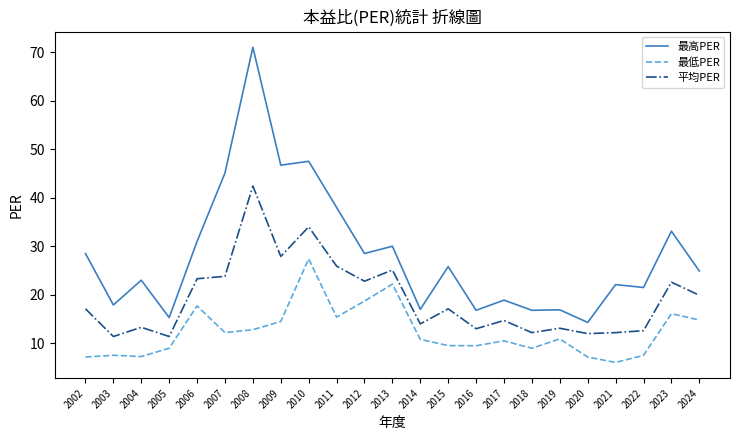

At which category is the sum across all series the highest?

2008